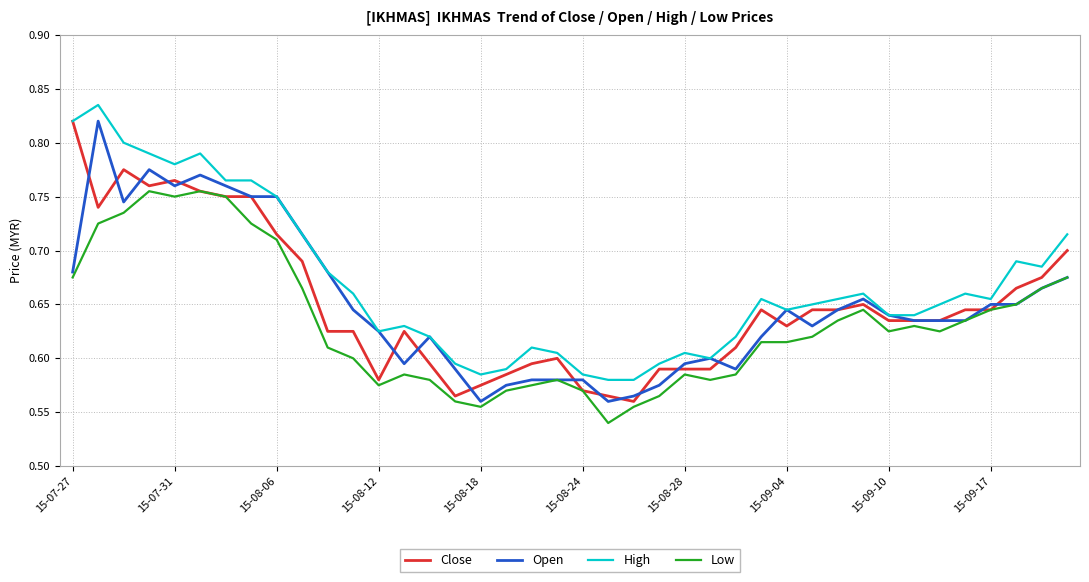

True or false: High and Low intersect in this chart.

False